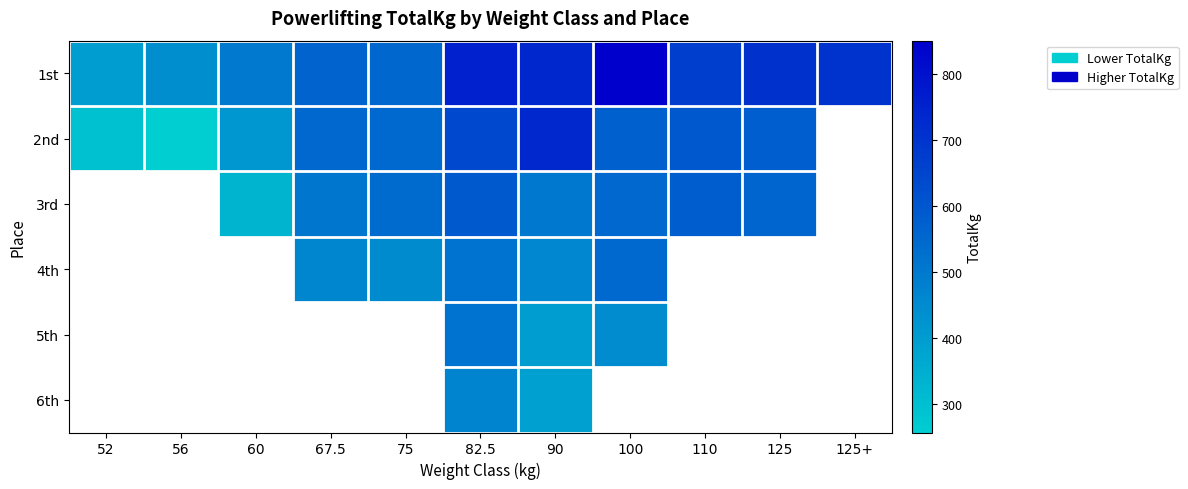

Which category has the highest value in the 2nd series?

90